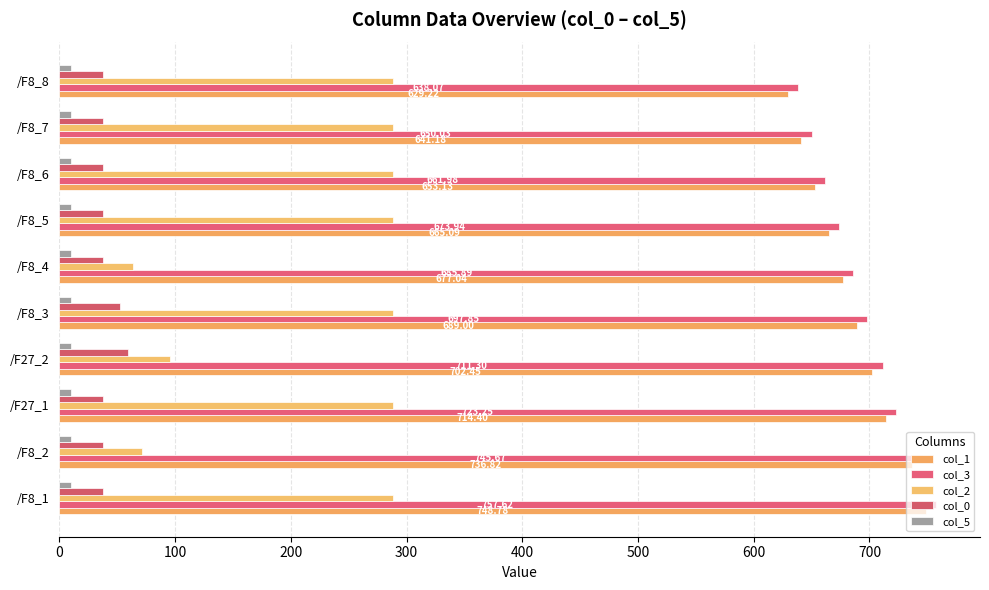

How many data points in col_2 are above 288?

7